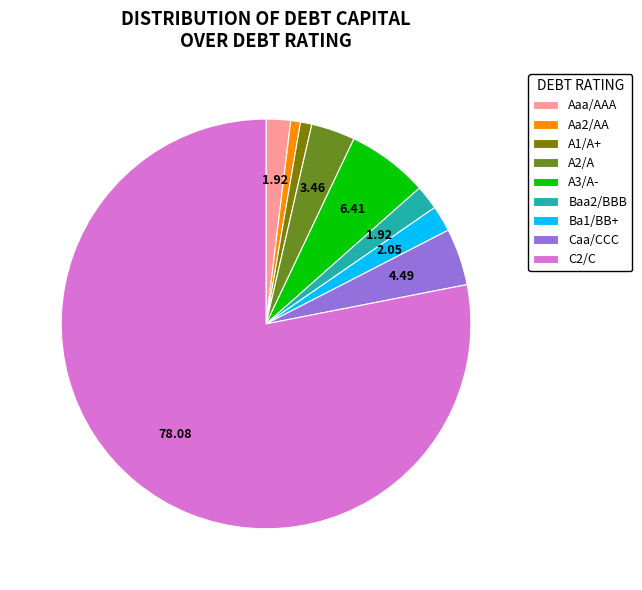

Which category accounts for the majority?

C2/C